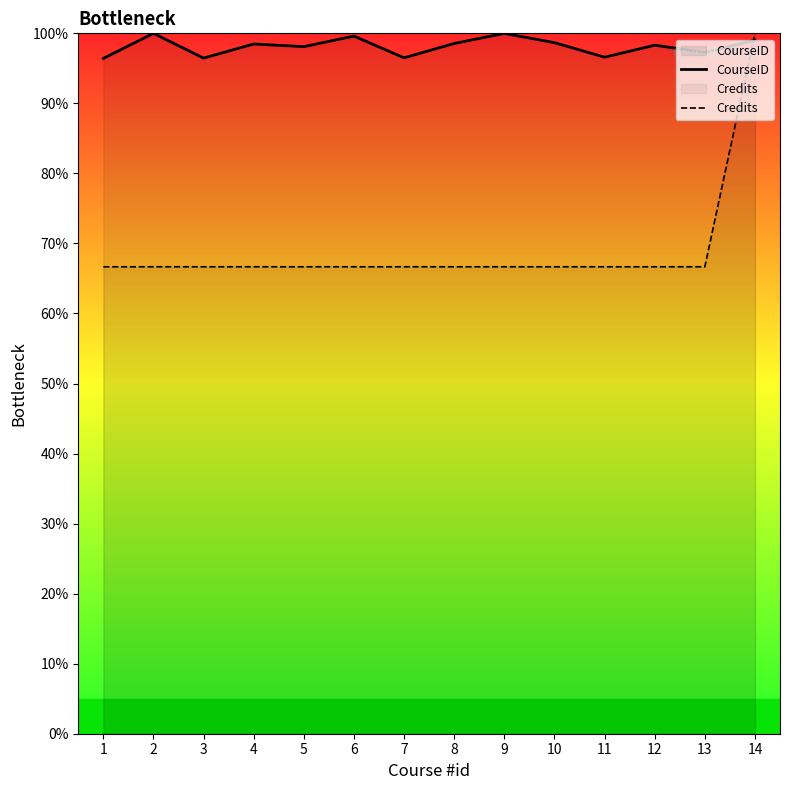

At which category is the sum across all series the highest?

14